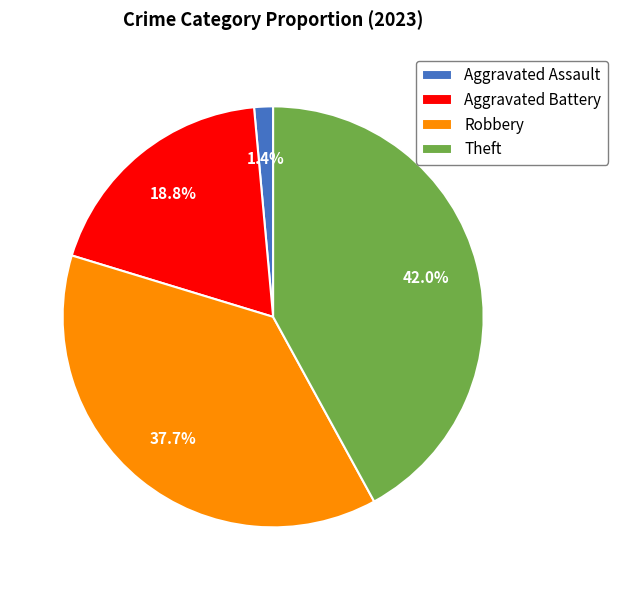

To the nearest percent, what portion does Robbery represent?

38%